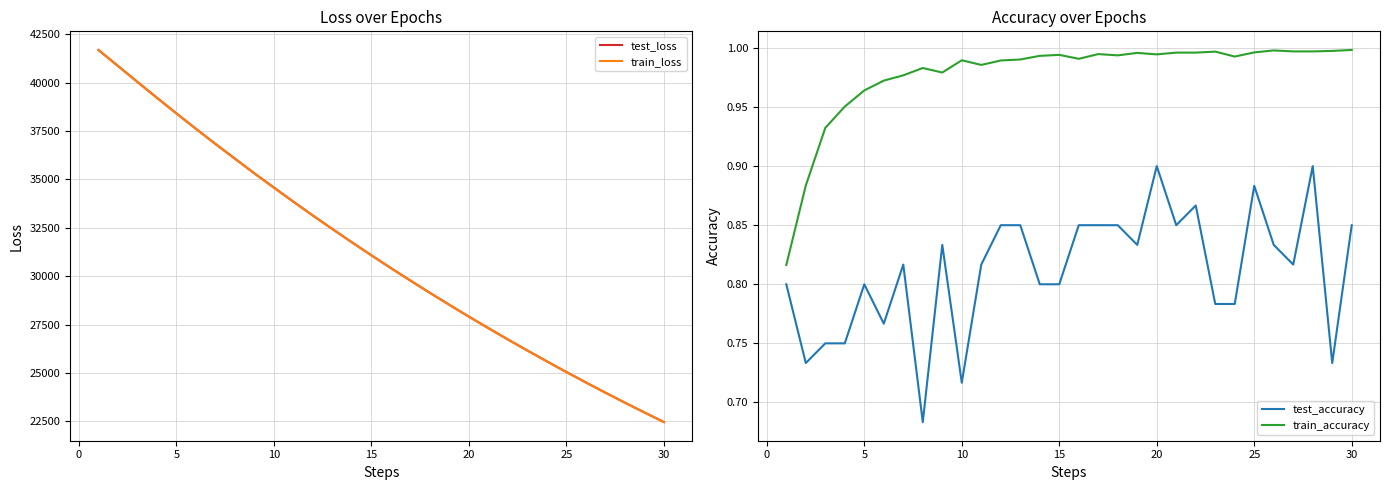

What is the lowest value of the train_loss series?

22460.6